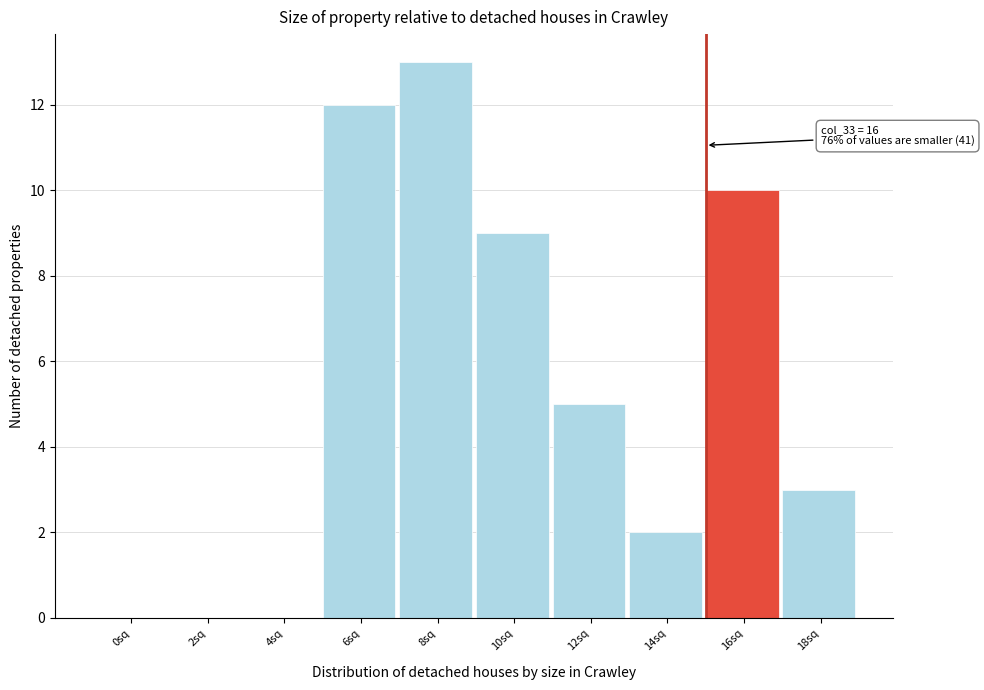

Reading left to right, list all the values displayed in this chart.

0sq=0	2sq=0	4sq=0	6sq=12	8sq=13	10sq=9	12sq=5	14sq=2	16sq=10	18sq=3